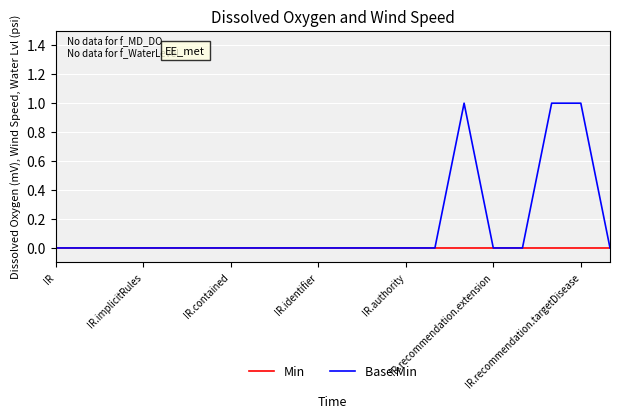

Which series has the largest range (max minus min)?

Base Min